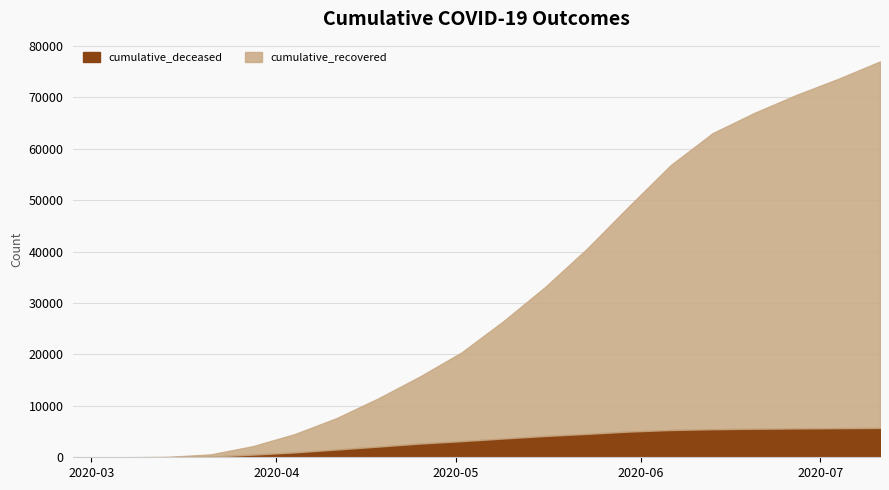

At which category is the sum across all series the highest?

2020-07-11